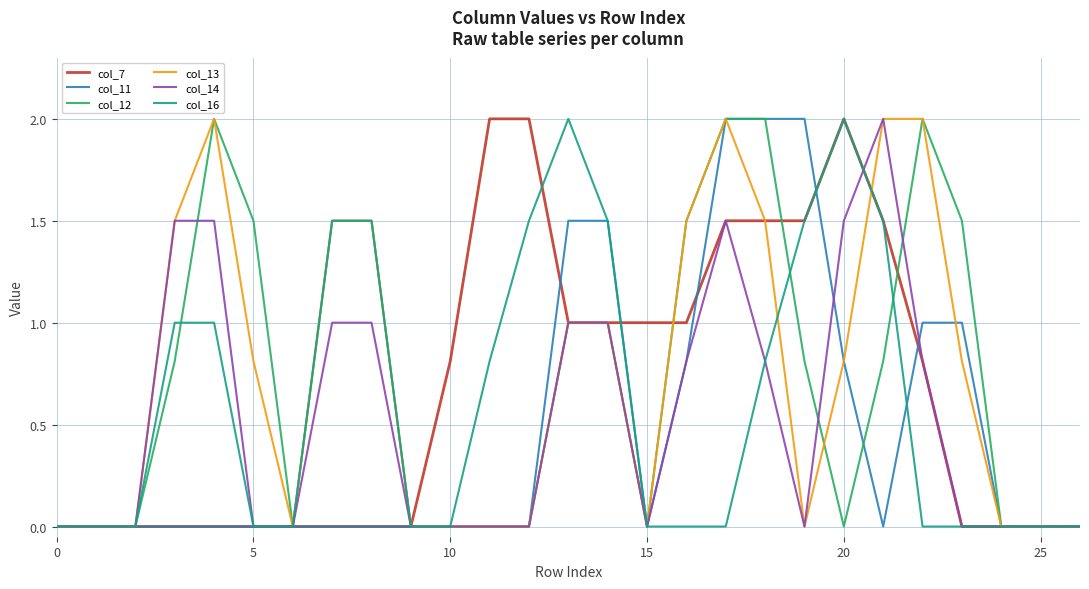

What is the maximum value for col_7?

2.0